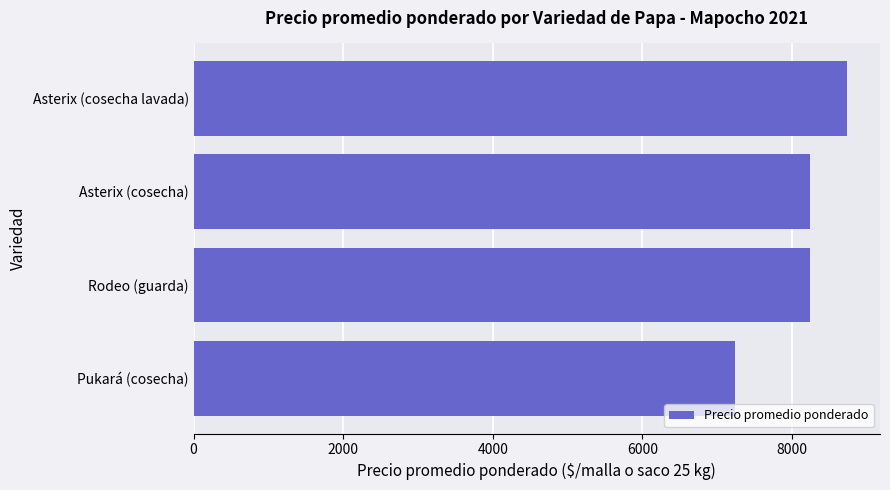

How many data points are less than 8241?

2